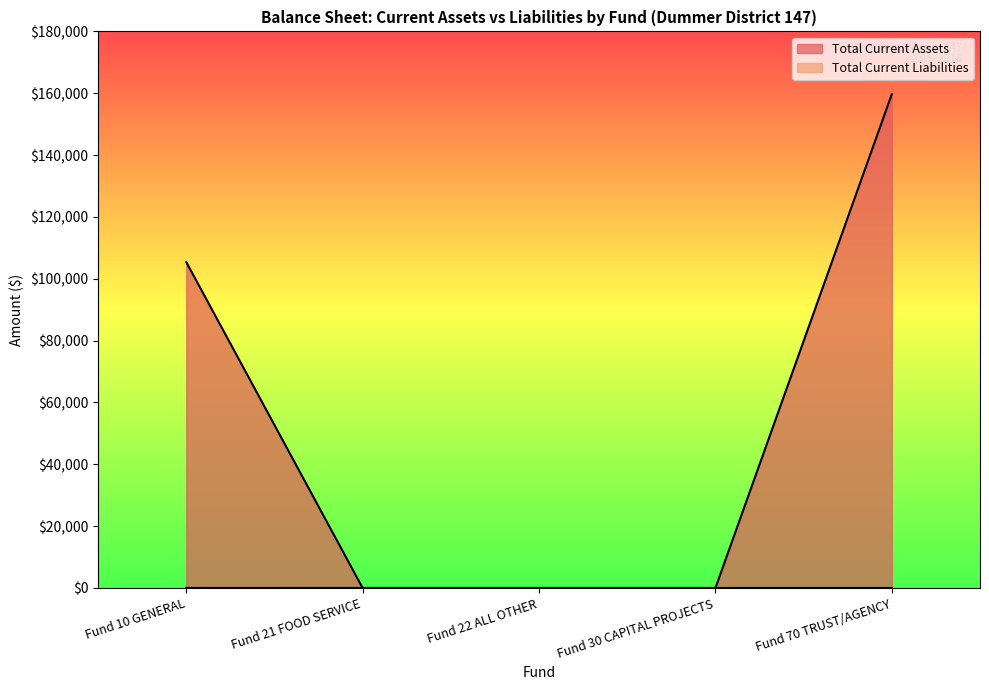

At Fund 21 FOOD SERVICE, list the series in order from largest to smallest.

Total Current Assets, Total Current Liabilities